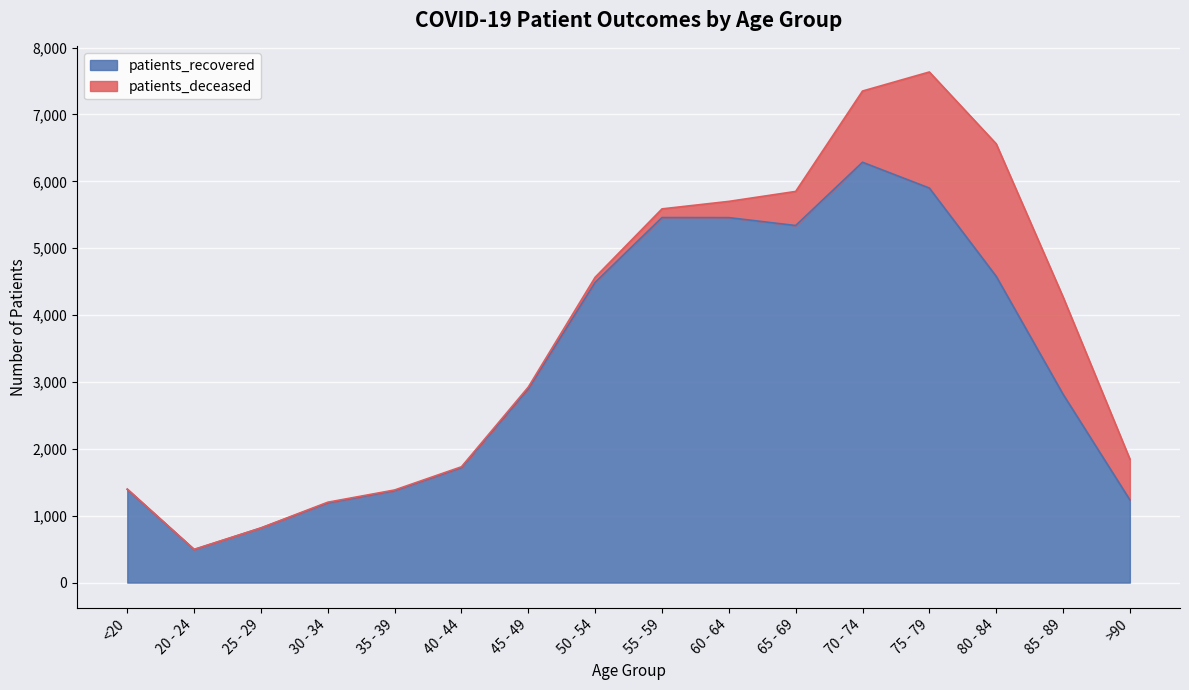

How many points are lower than both their immediate neighbors (excluding endpoints)?

2